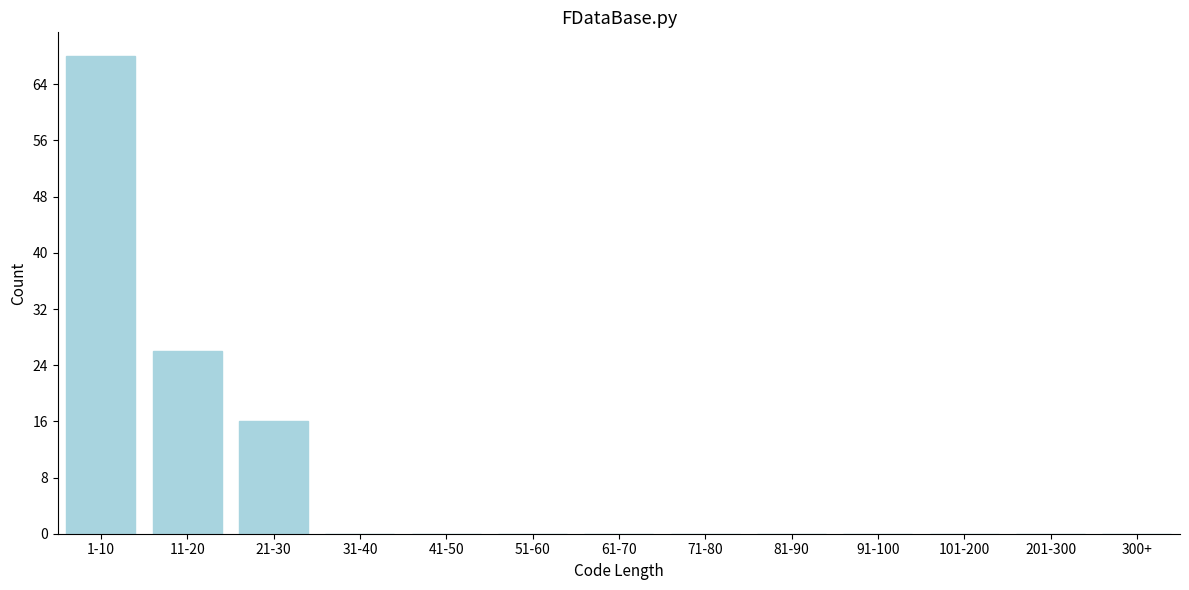

Reading left to right, extract all data points from this chart.

1-10=68	11-20=26	21-30=16	31-40=0	41-50=0	51-60=0	61-70=0	71-80=0	81-90=0	91-100=0	101-200=0	201-300=0	300+=0